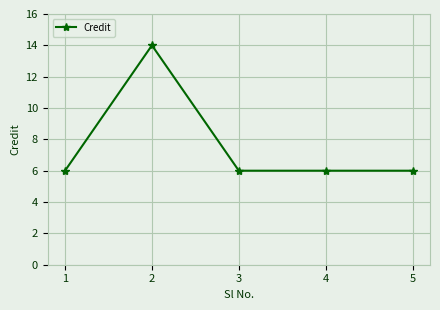

The value at 2 is 14. True or false?

True